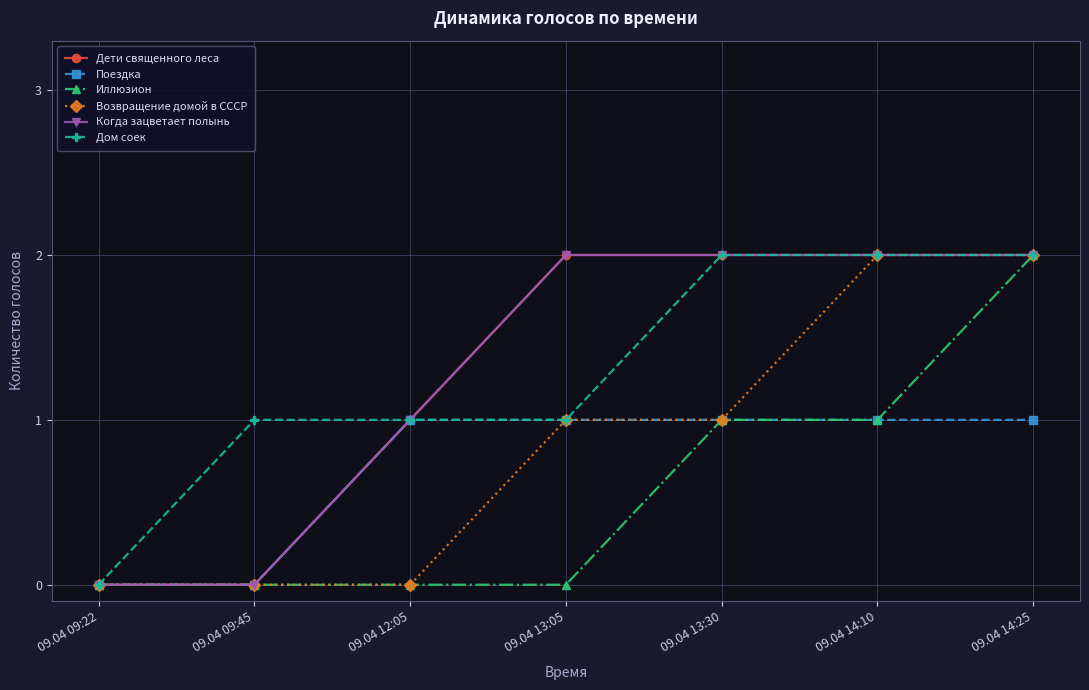

Rank the categories by Возвращение домой в СССР value from highest to lowest.

09.04 14:10, 09.04 14:25, 09.04 13:05, 09.04 13:30, 09.04 09:22, 09.04 09:45, 09.04 12:05